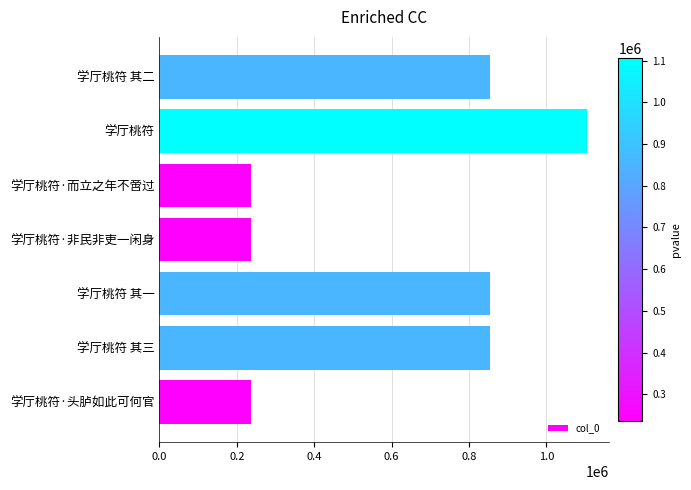

How many distinct data groups are displayed?

1